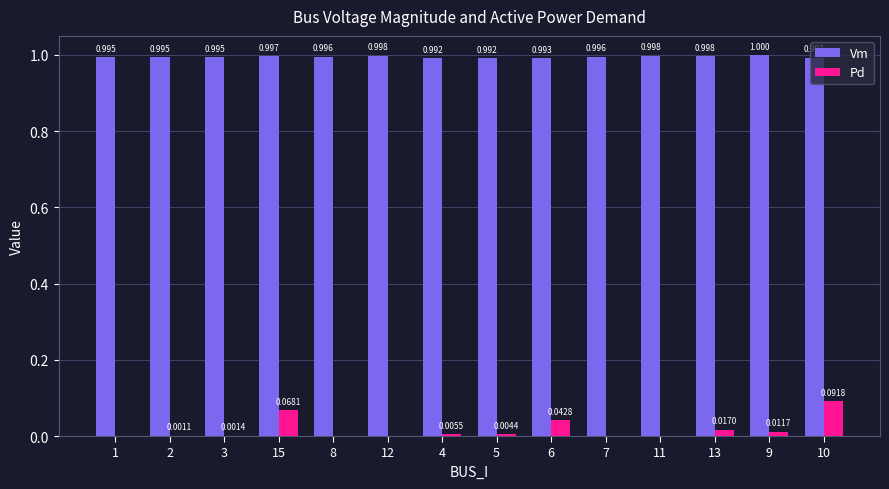

Between 6 and 10, which series saw the biggest shift?

Pd